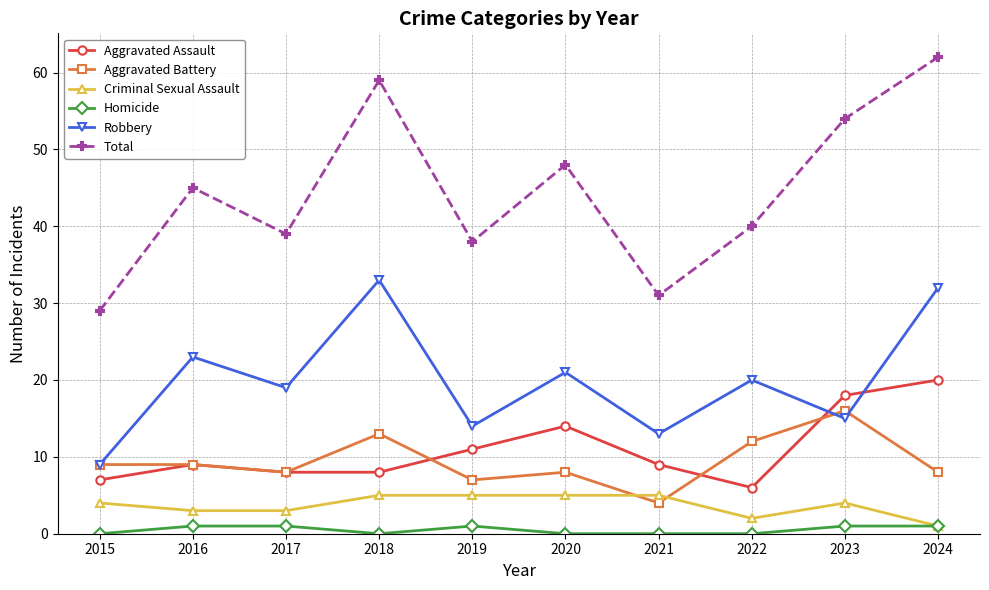

At 2021, list the series in order from largest to smallest.

Total, Robbery, Aggravated Assault, Criminal Sexual Assault, Aggravated Battery, Homicide